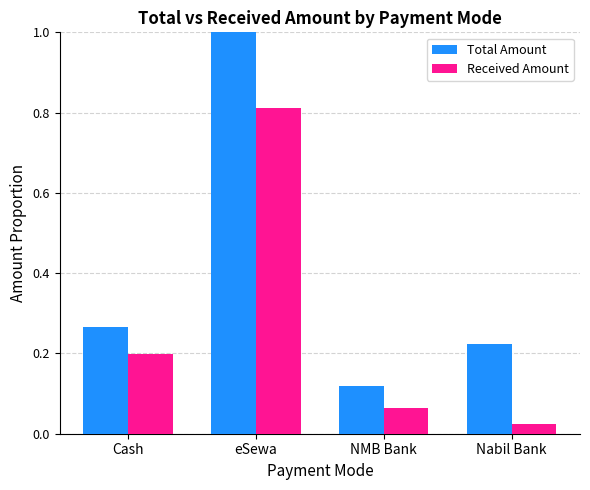

Which category has the lowest value across all series?

Nabil Bank